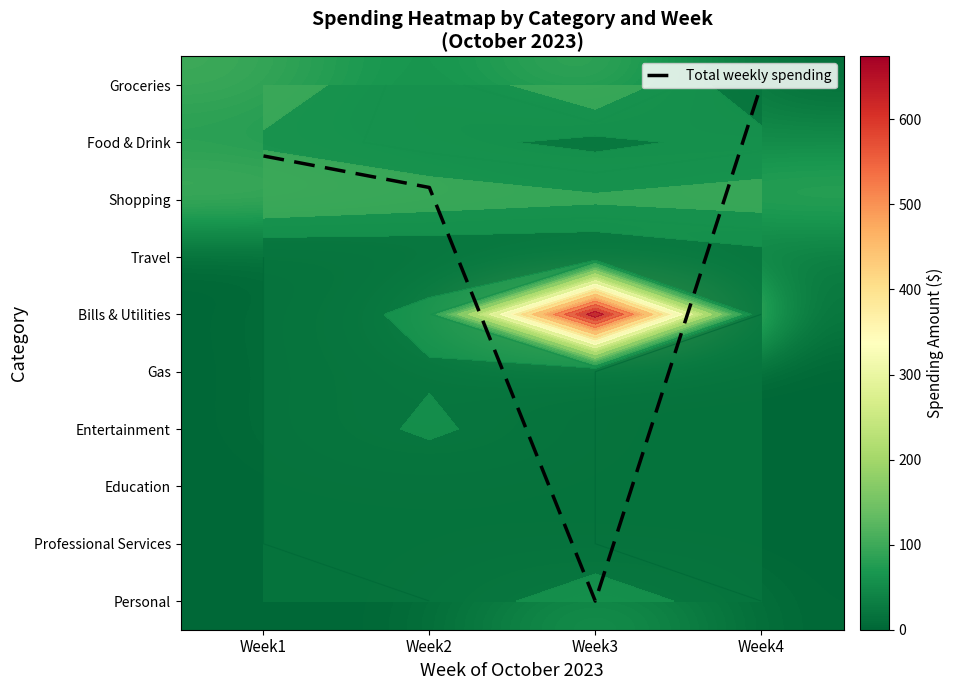

Which category has the highest value in the Shopping series?

Week1